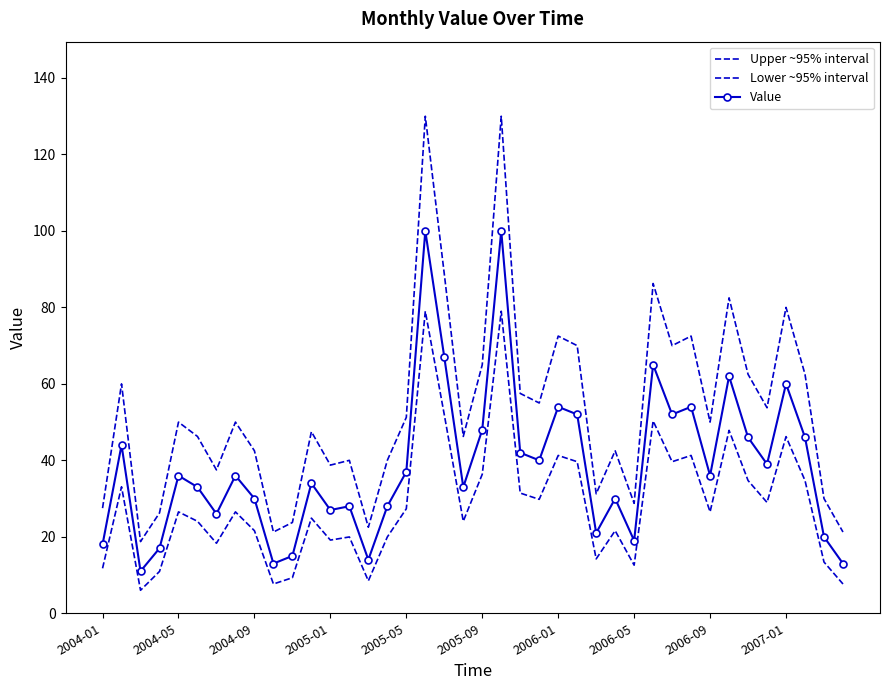

Reading left to right, list all the values displayed in this chart.

Upper ~95% interval: 27.5	60.0	18.8	26.2	50.0	46.2	37.5	50.0	42.5	21.2	23.8	47.5	38.8	40.0	22.5	40.0	51.2	130.0	88.8	46.2	65.0	130.0	57.5	55.0	72.5	70.0	31.2	42.5	28.8	86.2	70.0	72.5	50.0	82.5	62.5	53.8	80.0	62.5	30.0	21.2
Lower ~95% interval: 11.8	33.1	6.0	10.9	26.5	24.1	18.3	26.5	21.6	7.7	9.3	24.9	19.1	20.0	8.5	20.0	27.3	79.0	51.9	24.1	36.4	79.0	31.4	29.8	41.3	39.6	14.2	21.6	12.6	50.3	39.6	41.3	26.5	47.8	34.7	29.0	46.2	34.7	13.4	7.7
Value: 18.0	44.0	11.0	17.0	36.0	33.0	26.0	36.0	30.0	13.0	15.0	34.0	27.0	28.0	14.0	28.0	37.0	100.0	67.0	33.0	48.0	100.0	42.0	40.0	54.0	52.0	21.0	30.0	19.0	65.0	52.0	54.0	36.0	62.0	46.0	39.0	60.0	46.0	20.0	13.0